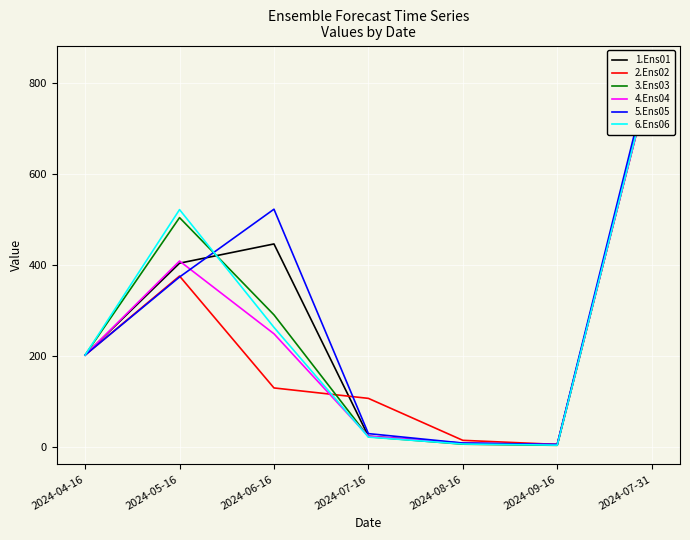

What position from the right is 2024-08-16?

3